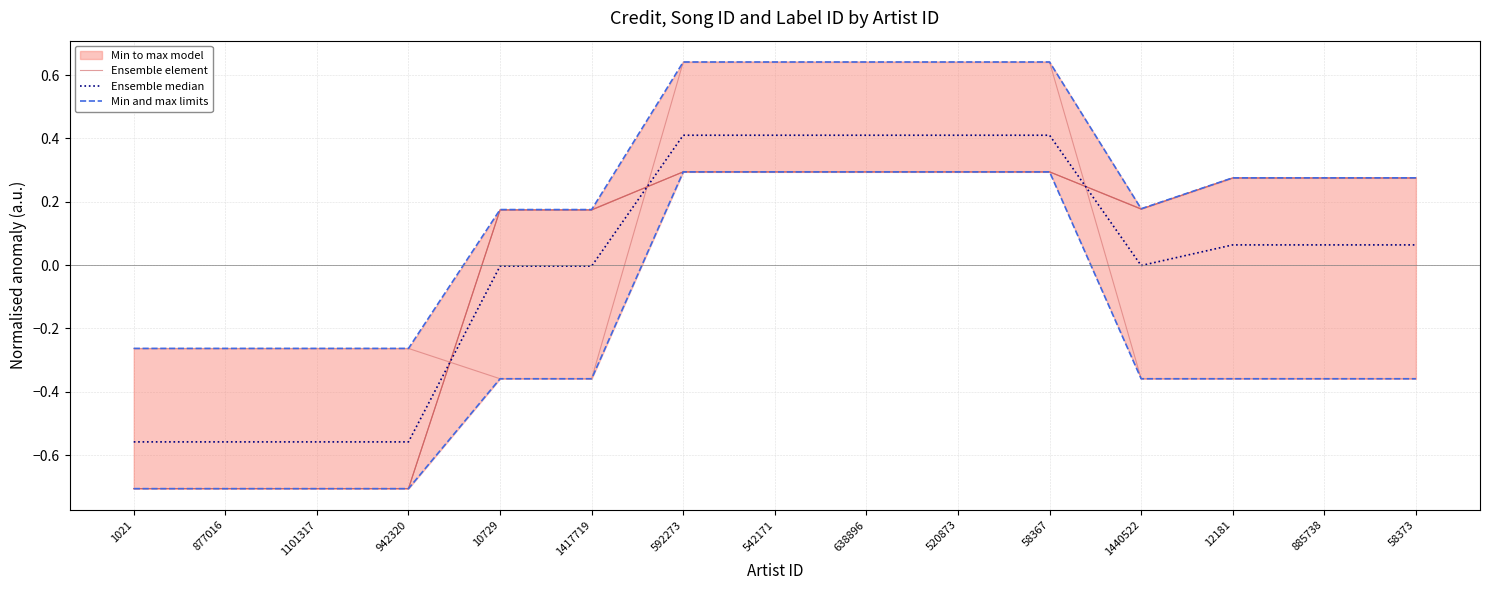

Reading right to left, what are all the values shown in this chart?

Ensemble element: 0.3	0.3	0.3	0.2	0.3	0.3	0.3	0.3	0.3	0.2	0.2	-0.7	-0.7	-0.7	-0.7
Ensemble median: 0.1	0.1	0.1	-0.0	0.4	0.4	0.4	0.4	0.4	-0.0	-0.0	-0.6	-0.6	-0.6	-0.6
Min and max limits: 0.3	0.3	0.3	0.2	0.6	0.6	0.6	0.6	0.6	0.2	0.2	-0.3	-0.3	-0.3	-0.3